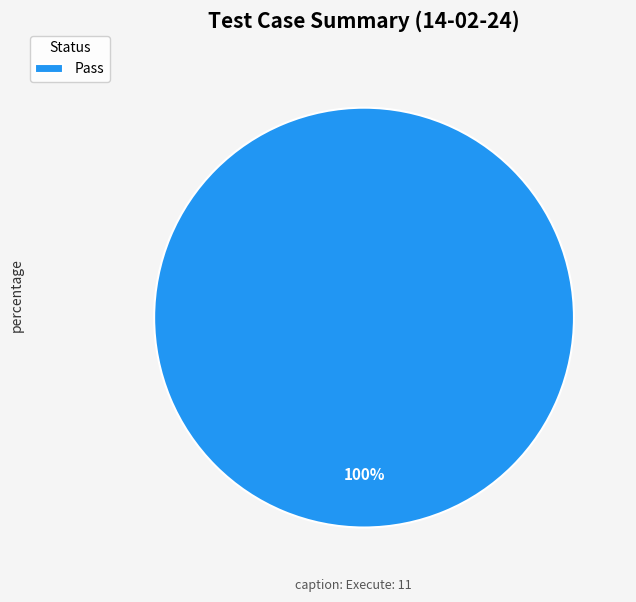

Does any single category account for the majority?

Yes